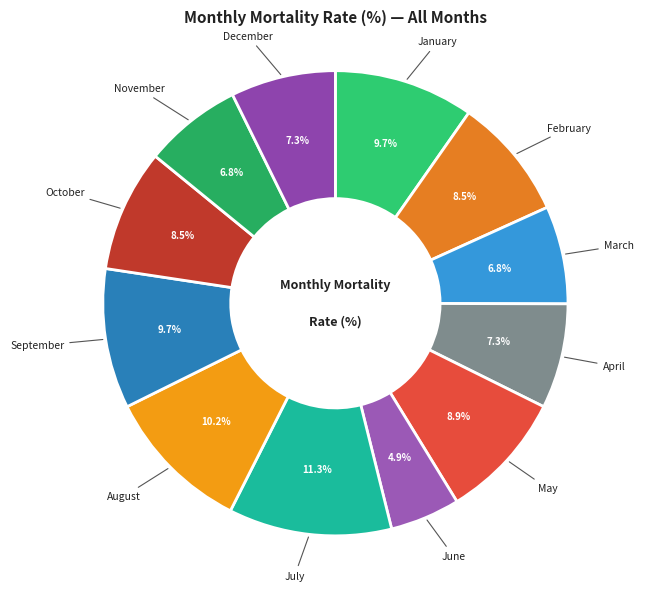

Between February and December, which is larger?

February